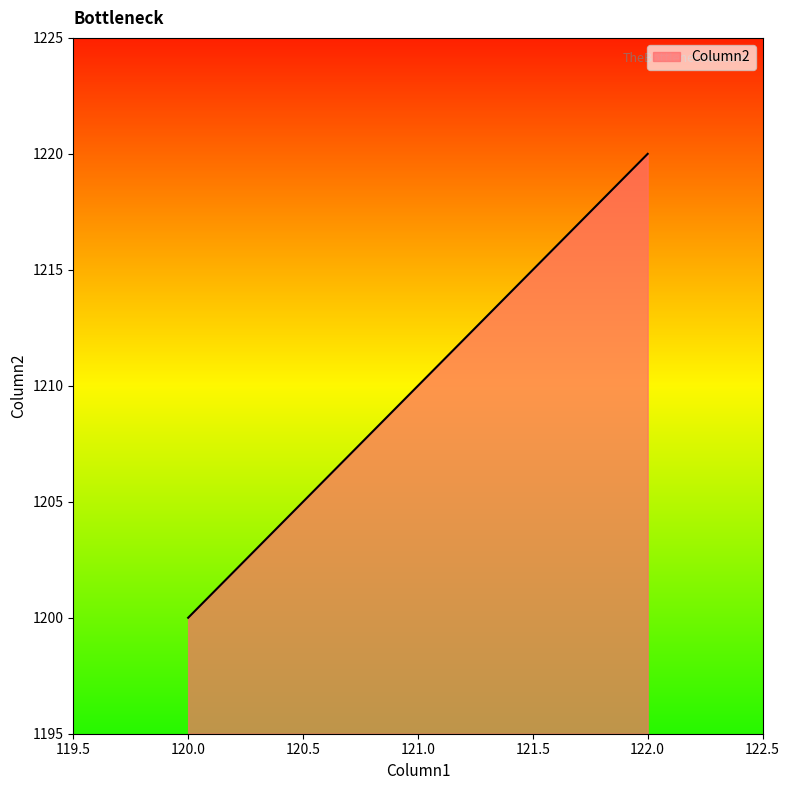

The value at 122.0 is 1900. True or false?

False